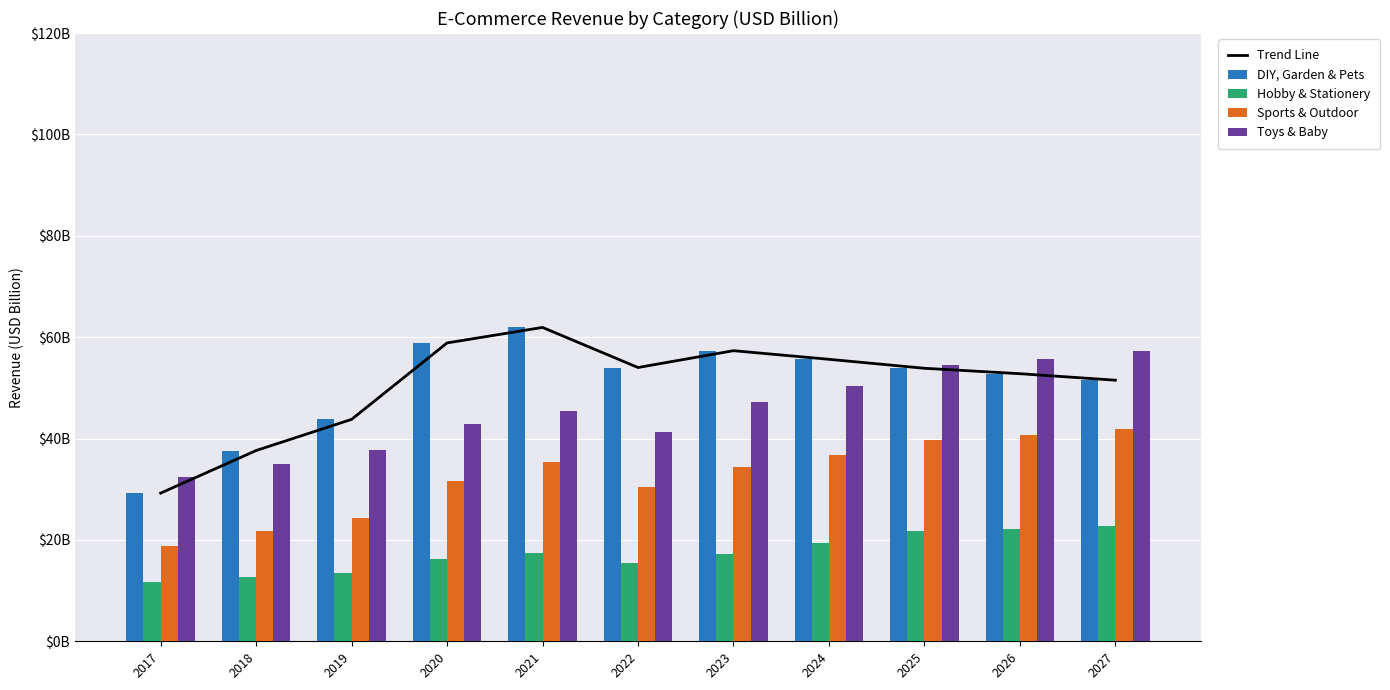

What is the value of the Sports & Outdoor bar at the 2nd from the left?

21.7